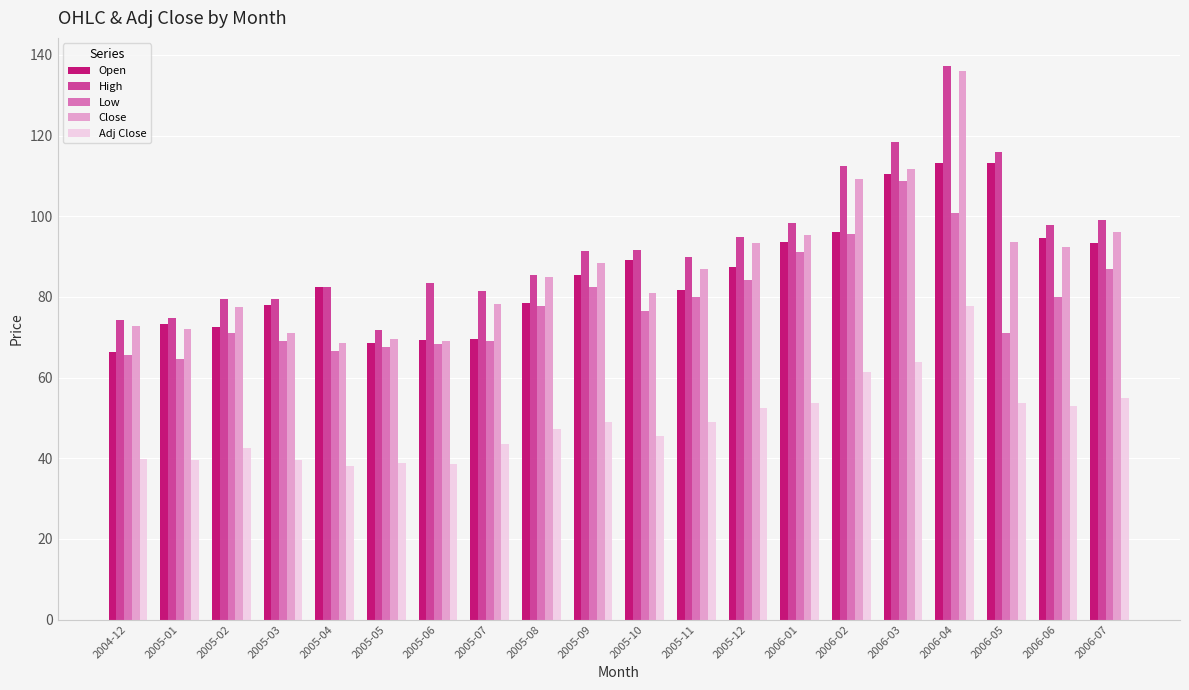

The value of High at 2005-04 is 82.5. True or false?

True